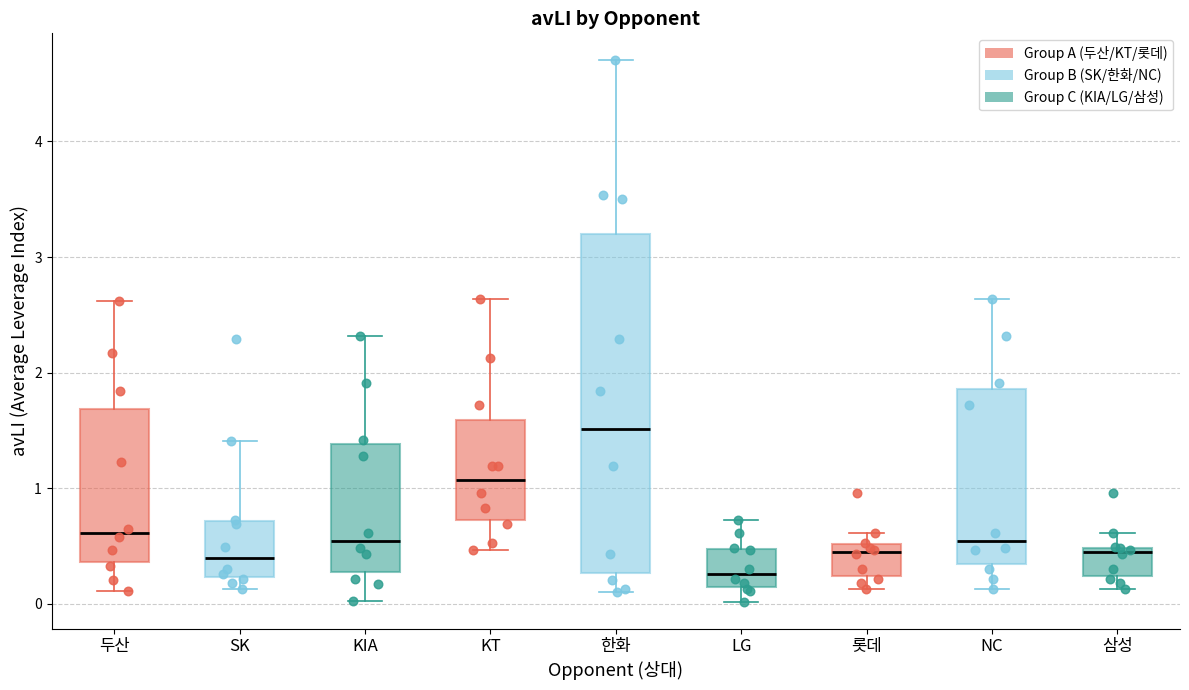

Which box is the tallest, from its lower edge to its upper edge?

한화